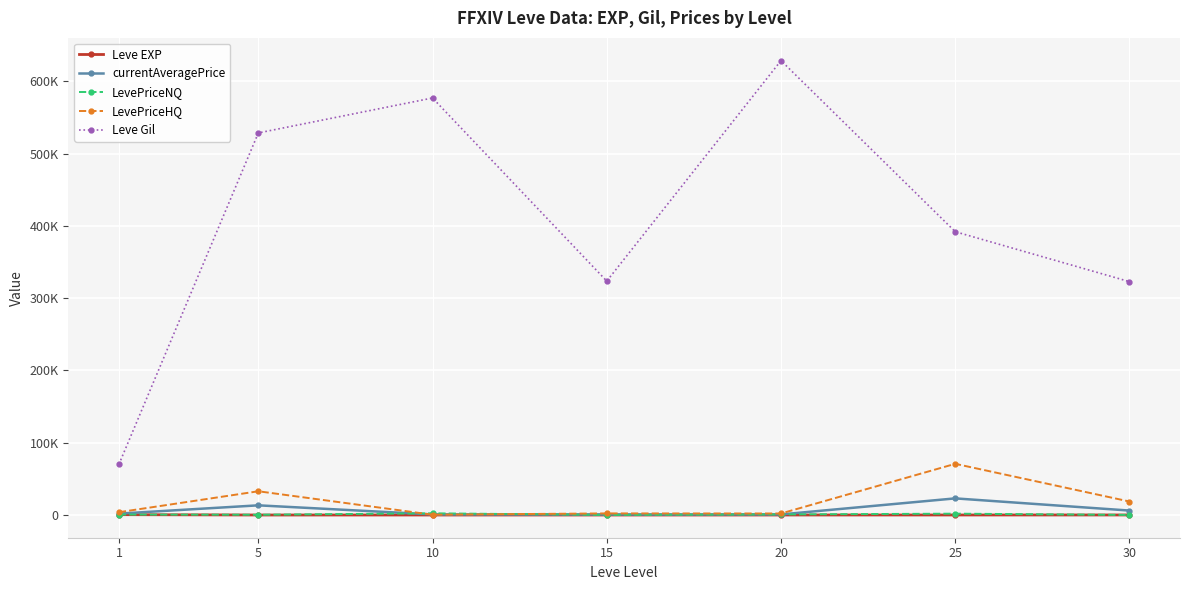

Is this an area chart (filled region under the line)?

No